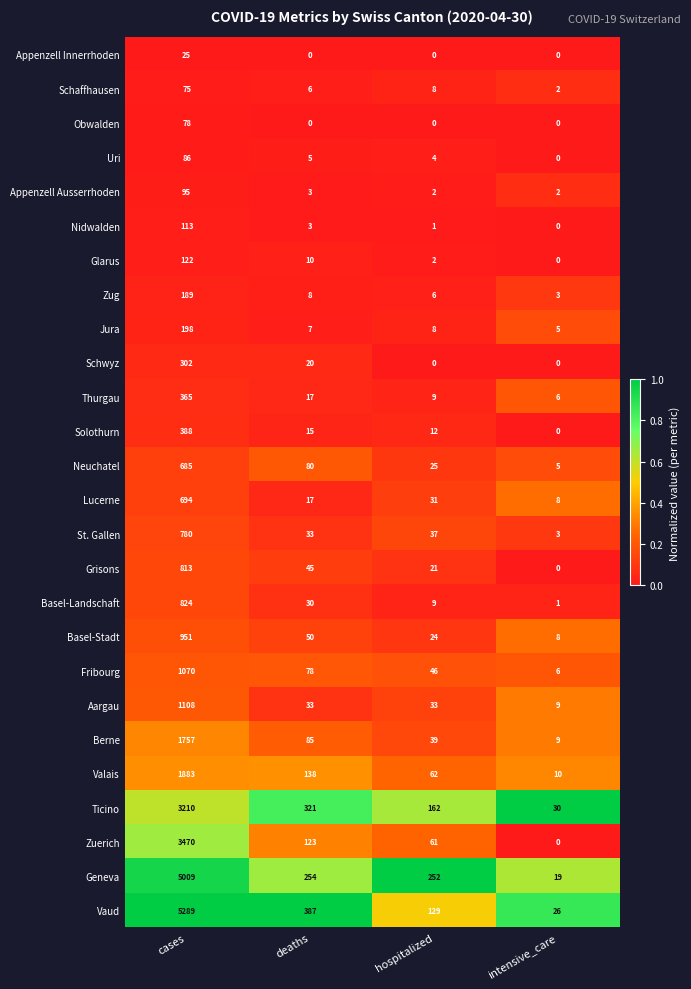

Where is Ticino nearest to the value 1620?

deaths